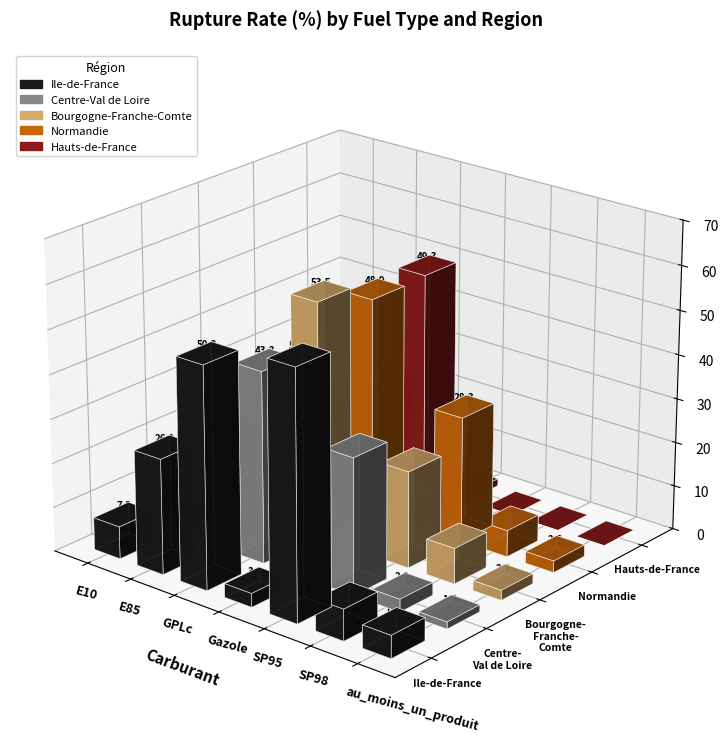

Reading left to right, what are all the values shown in this chart?

Ile-de-France: E10=7.3	E85=26.1	GPLc=50.2	Gazole=3.1	SP95=56.0	SP98=7.1	au_moins_un_produit=5.1
Centre-Val de Loire: E10=9.3	E85=25.3	GPLc=43.3	Gazole=0.5	SP95=30.8	SP98=2.9	au_moins_un_produit=1.6
Bourgogne-Franche-Comte: E10=8.6	E85=28.2	GPLc=53.5	Gazole=1.4	SP95=21.9	SP98=8.1	au_moins_un_produit=2.3
Normandie: E10=8.3	E85=18.5	GPLc=48.9	Gazole=1.8	SP95=28.3	SP98=6.0	au_moins_un_produit=2.6
Hauts-de-France: E10=7.8	E85=20.8	GPLc=49.3	Gazole=1.6	SP95=0.0	SP98=0.0	au_moins_un_produit=0.0